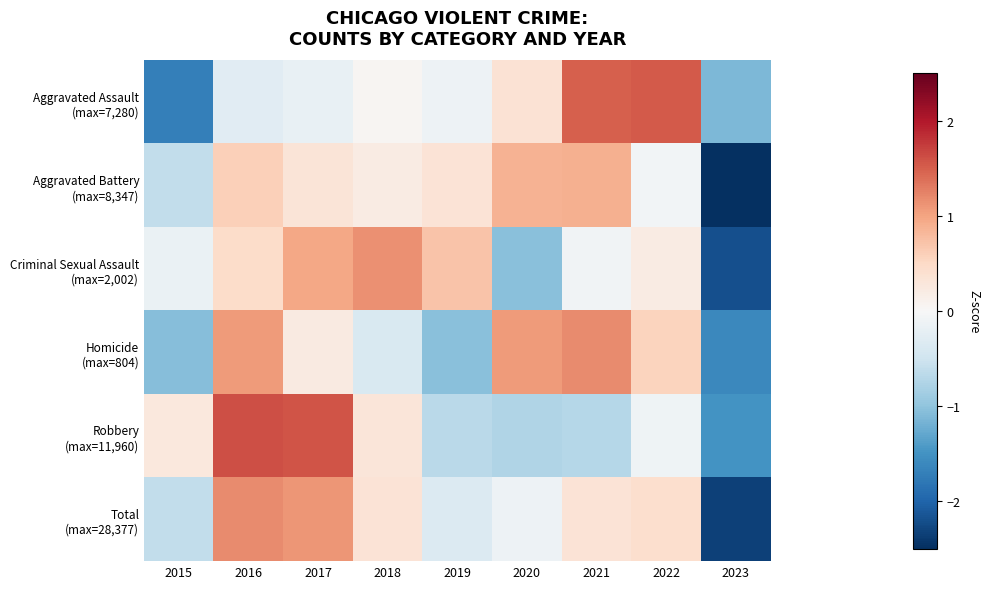

How many distinct data groups are displayed?

6